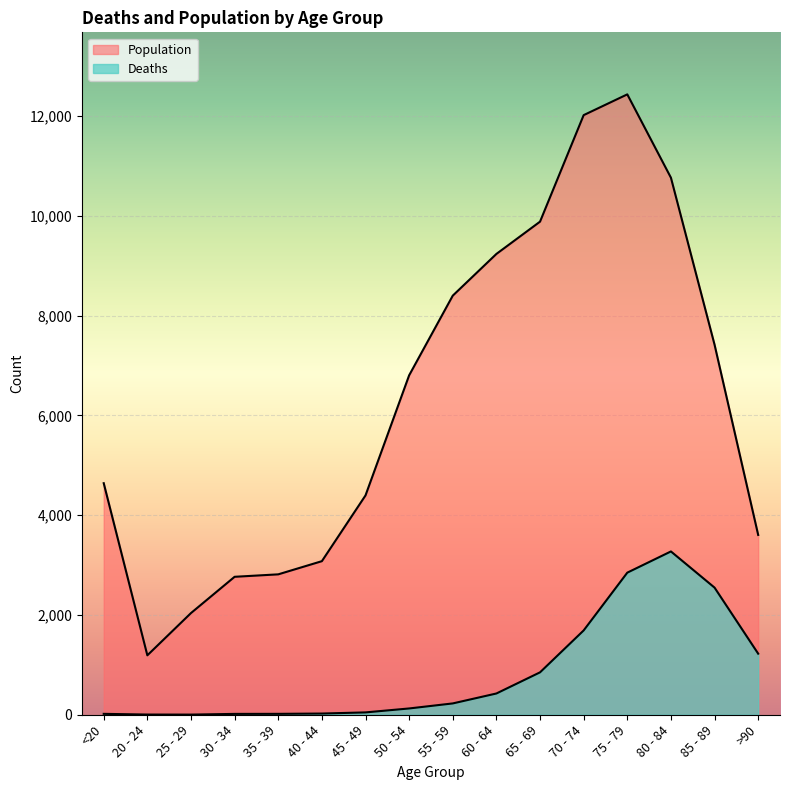

What is the total value across all series at 20 - 24?

1195